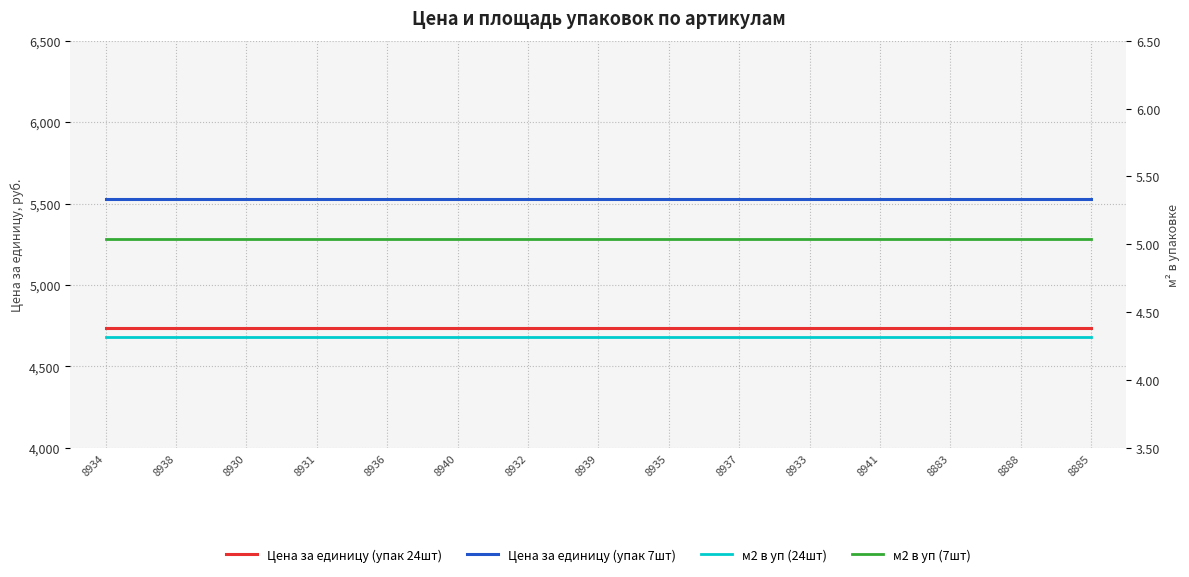

What is the maximum value for м2 в уп (24шт)?

4.3